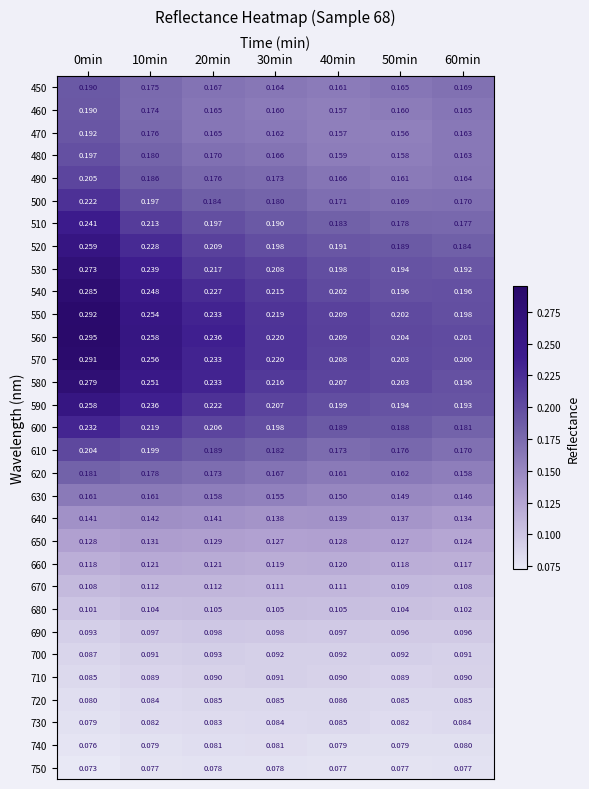

Between 20min and 30min, which series saw the biggest shift?

580